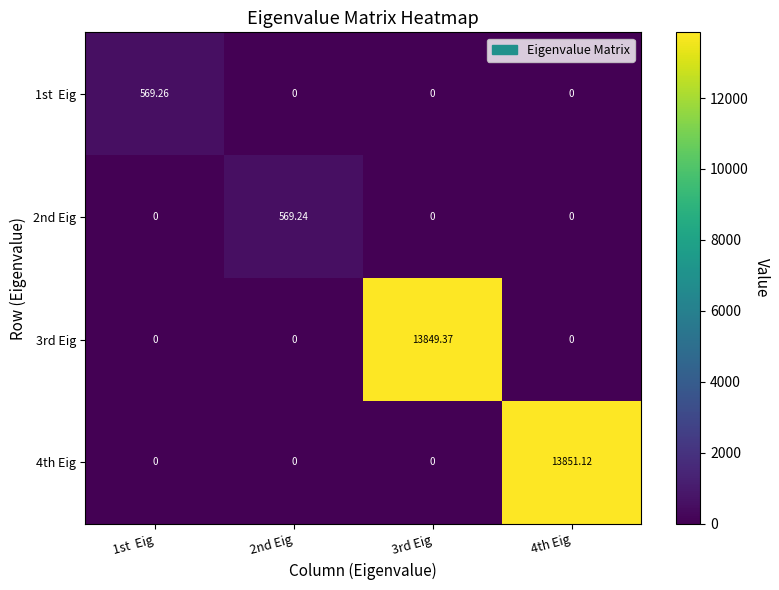

How many data points does each series have?

4